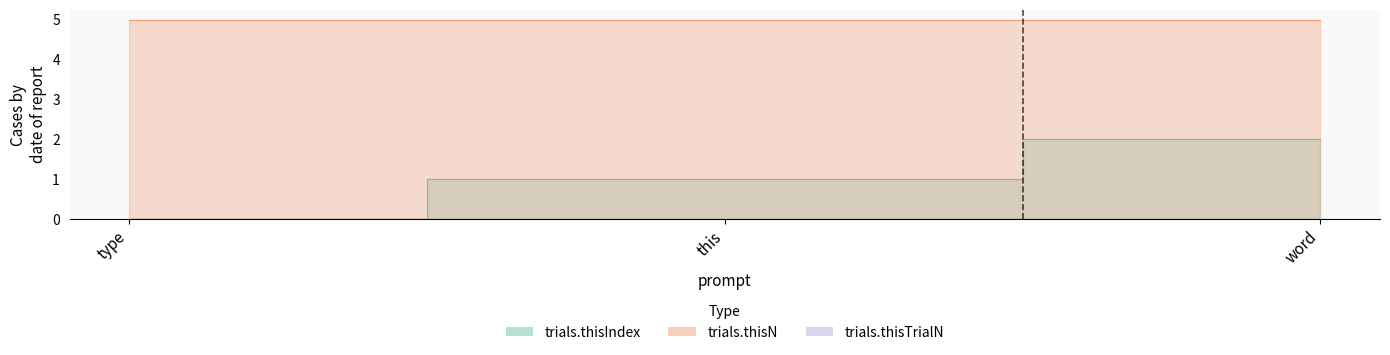

At how many categories does at least one series exceed 2?

3